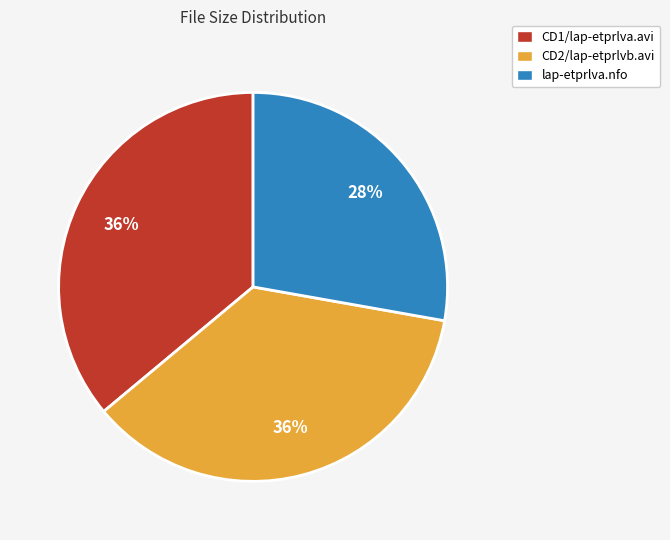

To the nearest percent, what portion does CD1/lap-etprlva.avi represent?

36%